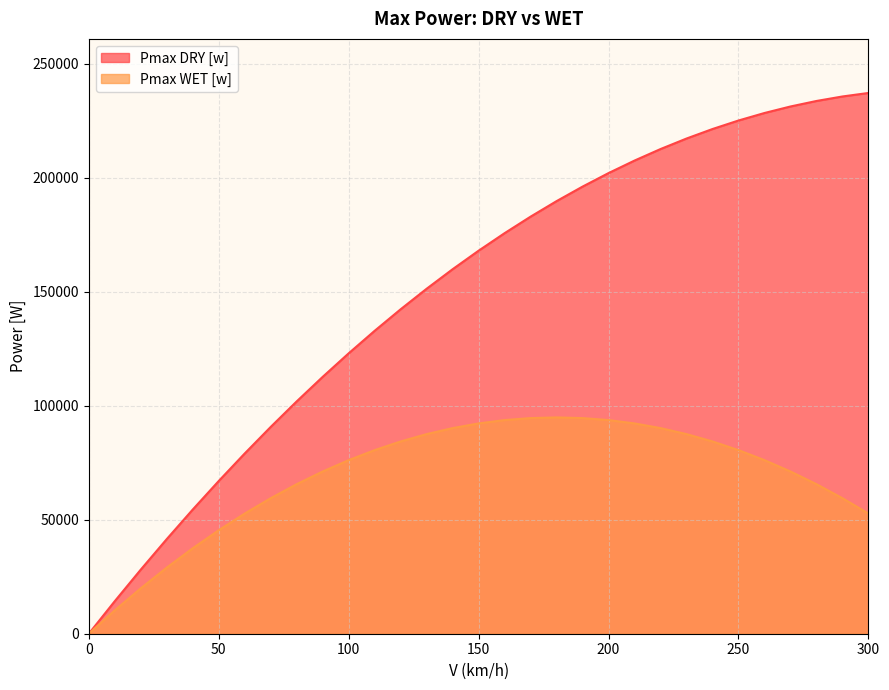

What is the sum of the Pmax WET [w] values at 10 and 120?

94600.6